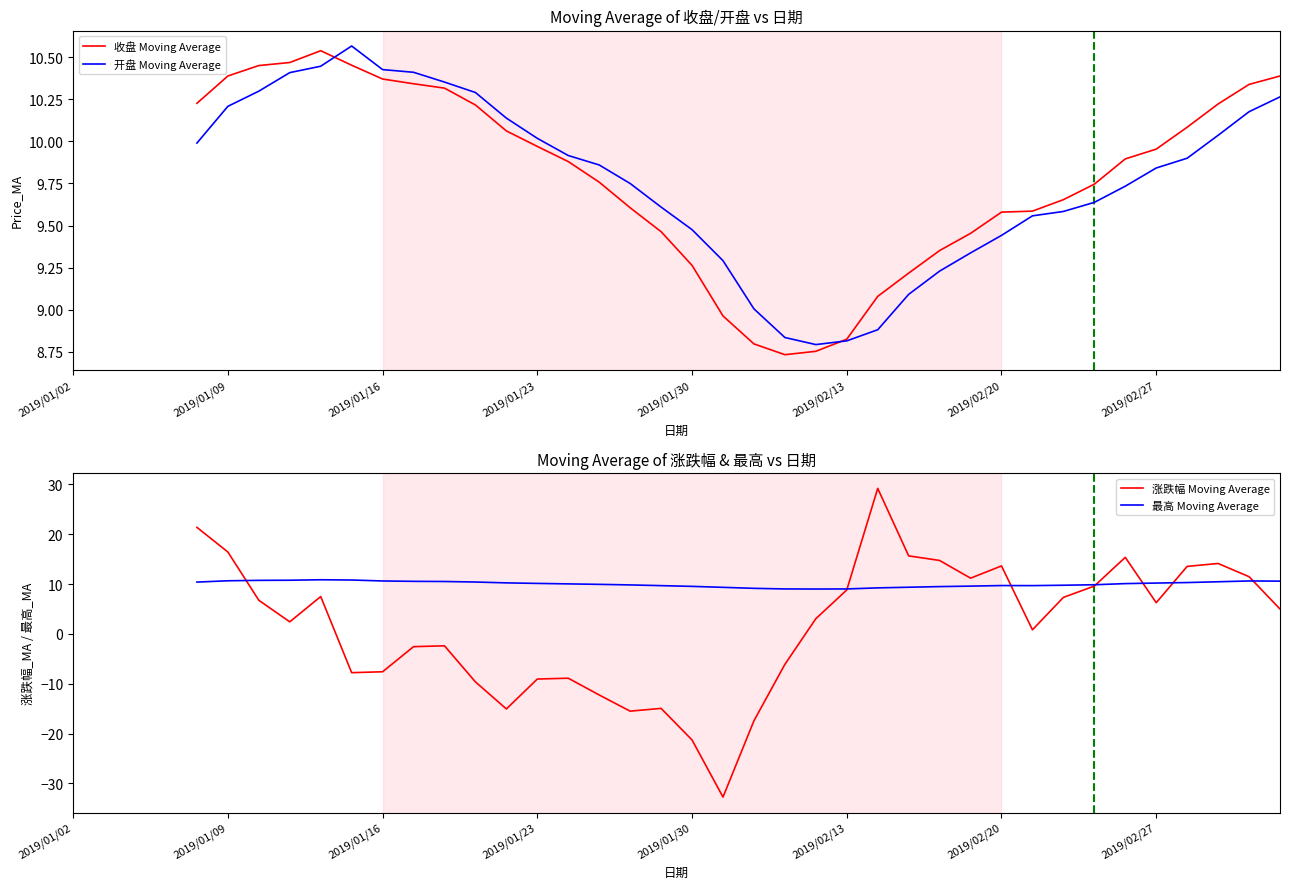

How many intersections are there between 收盘 Moving Average and 涨跌幅 Moving Average?

7